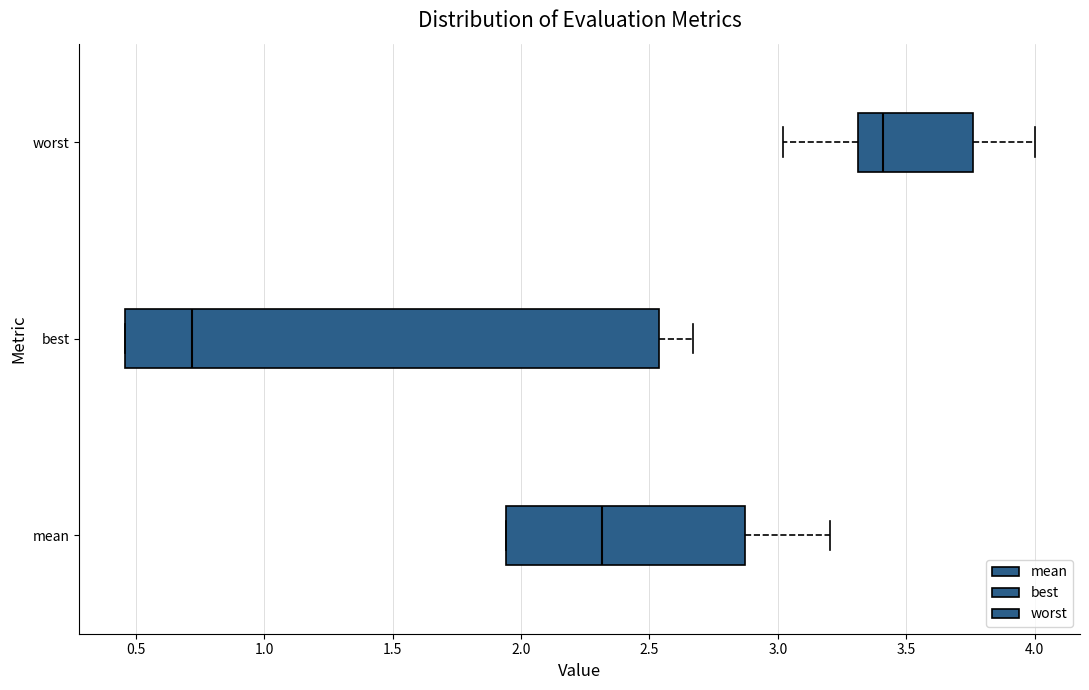

Reading bottom to top, read every box against the x-axis: the position of its median line, the range the box covers, and the ends of its whiskers. The values are not printed on the chart, so give them approximately, as read against the axis.

mean: median 2.30, box 1.95 to 2.85, whiskers 1.95 to 3.20
best: median 0.70, box 0.45 to 2.55, whiskers 0.45 to 2.65
worst: median 3.40, box 3.30 to 3.75, whiskers 3.00 to 4.00